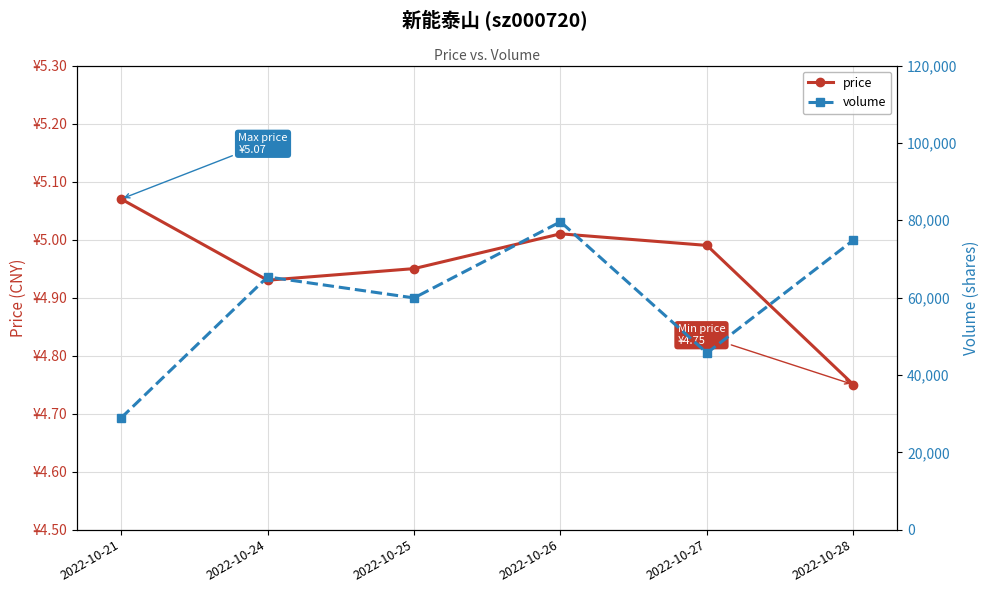

Is the value of volume at 2022-10-28 greater than the value of price at 2022-10-21?

Yes